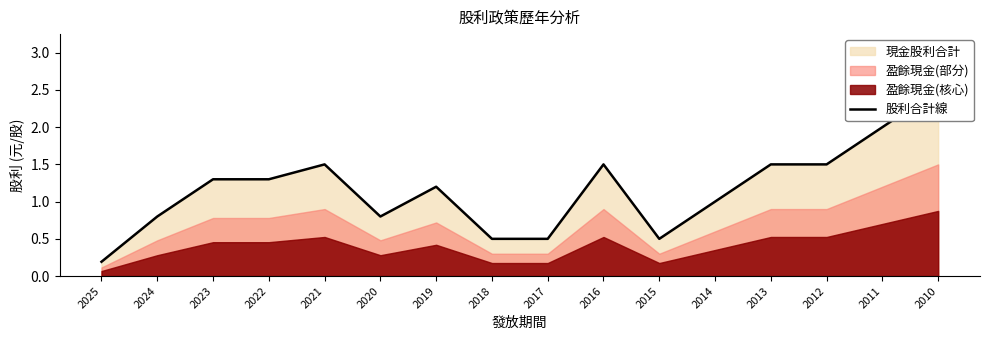

Where is the first local minimum?

2020